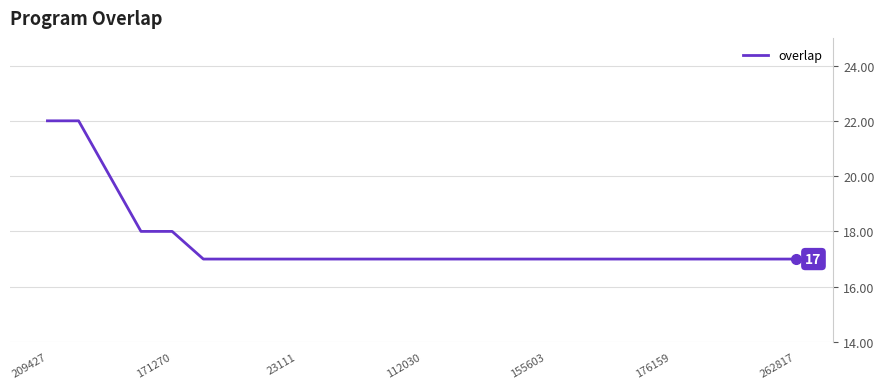

What is the minimum value shown in the chart?

17